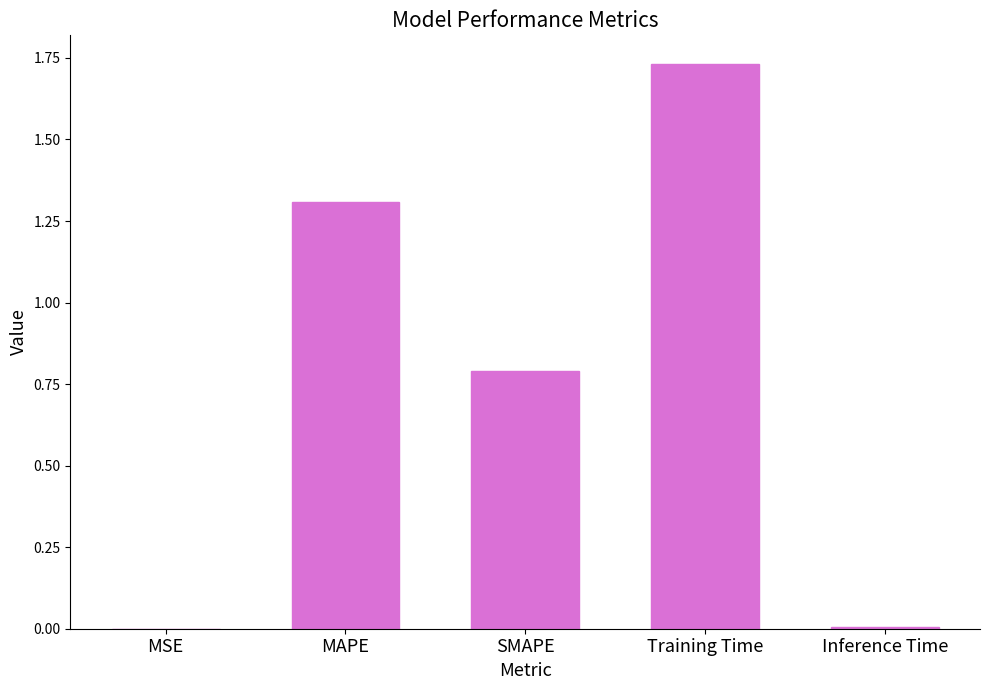

Is it true that the value at SMAPE is 0.8?

True